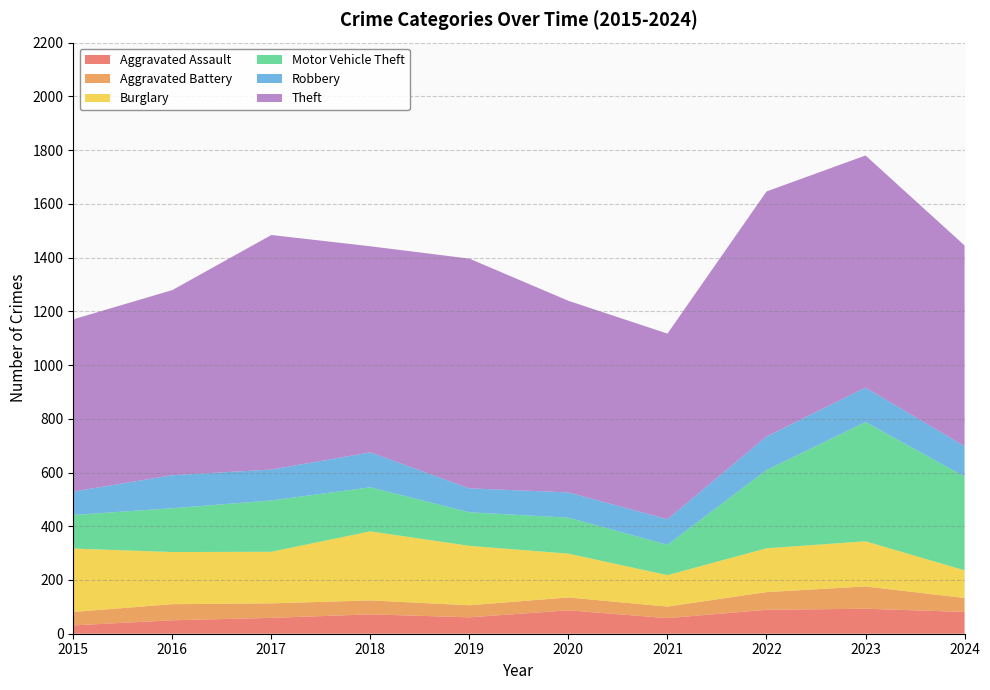

Reading left to right, what are all the values shown in this chart?

Aggravated Assault: 2015=31	2016=50	2017=59	2018=72	2019=61	2020=87	2021=58	2022=89	2023=93	2024=81
Aggravated Battery: 2015=50	2016=60	2017=54	2018=52	2019=45	2020=48	2021=43	2022=66	2023=83	2024=52
Burglary: 2015=236	2016=194	2017=192	2018=257	2019=221	2020=163	2021=117	2022=163	2023=168	2024=103
Motor Vehicle Theft: 2015=125	2016=163	2017=191	2018=164	2019=125	2020=134	2021=113	2022=291	2023=444	2024=349
Robbery: 2015=87	2016=123	2017=115	2018=130	2019=89	2020=94	2021=95	2022=125	2023=128	2024=113
Theft: 2015=641	2016=689	2017=873	2018=767	2019=855	2020=713	2021=691	2022=912	2023=864	2024=747